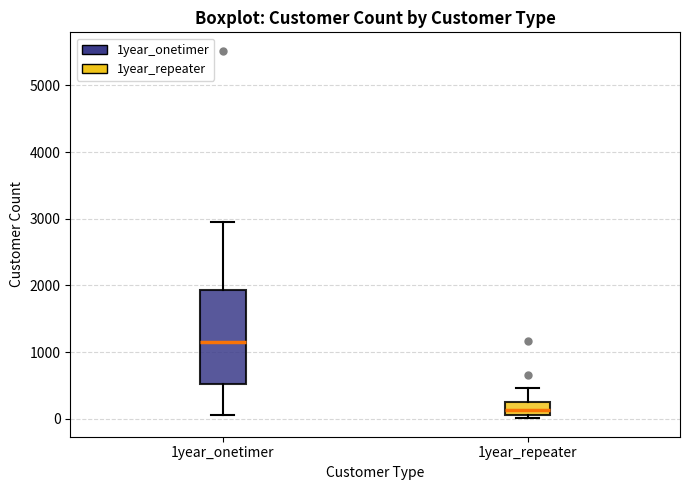

Where does the lower whisker of the box for 1year_onetimer end on the y-axis? The values are not printed on the chart, so give them approximately, as read against the axis.

100